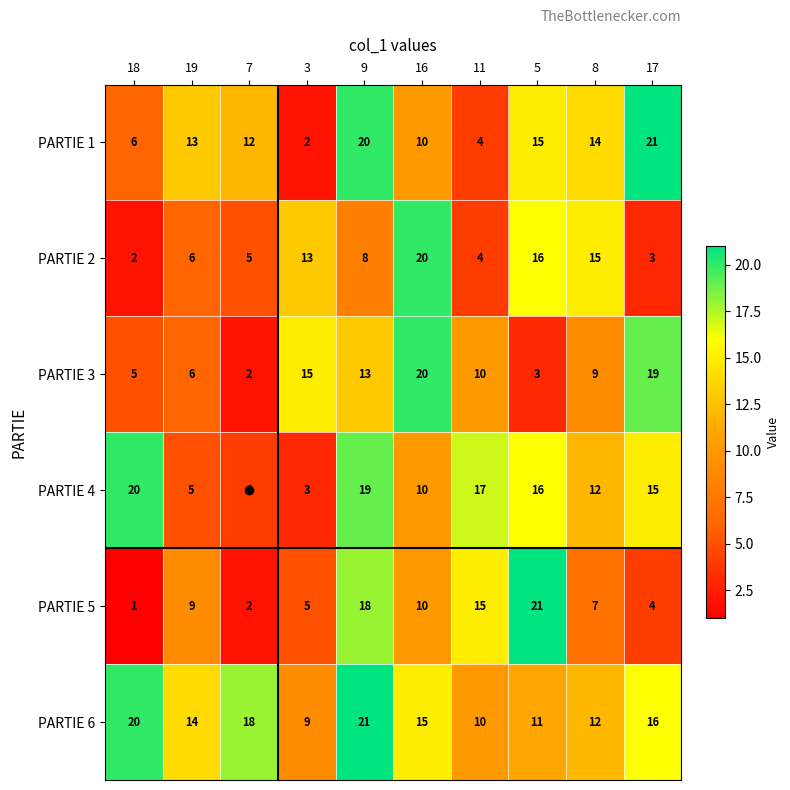

At which label does PARTIE 3 reach its minimum?

7